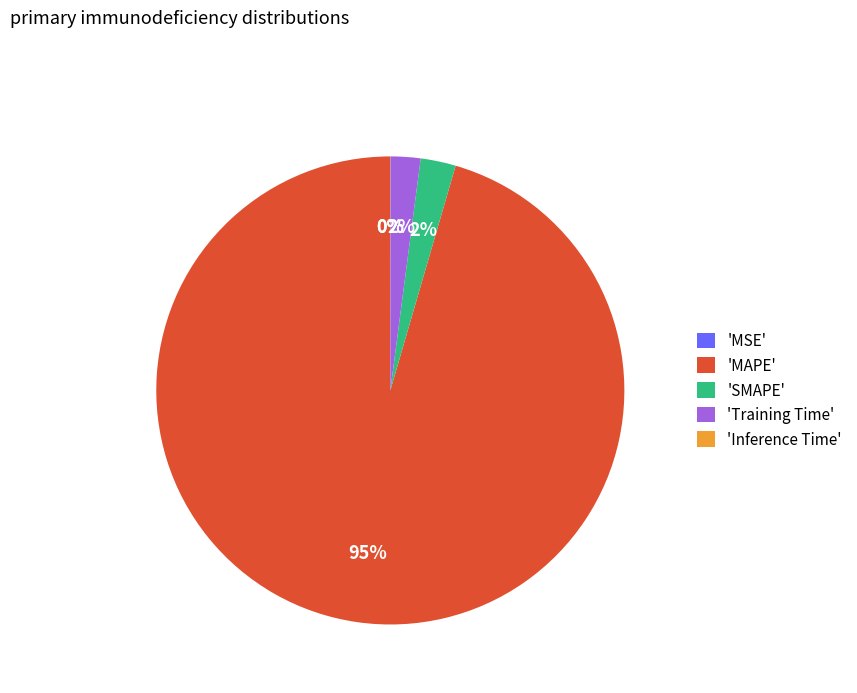

True or false: 'Training Time' accounts for 2% of the total.

True